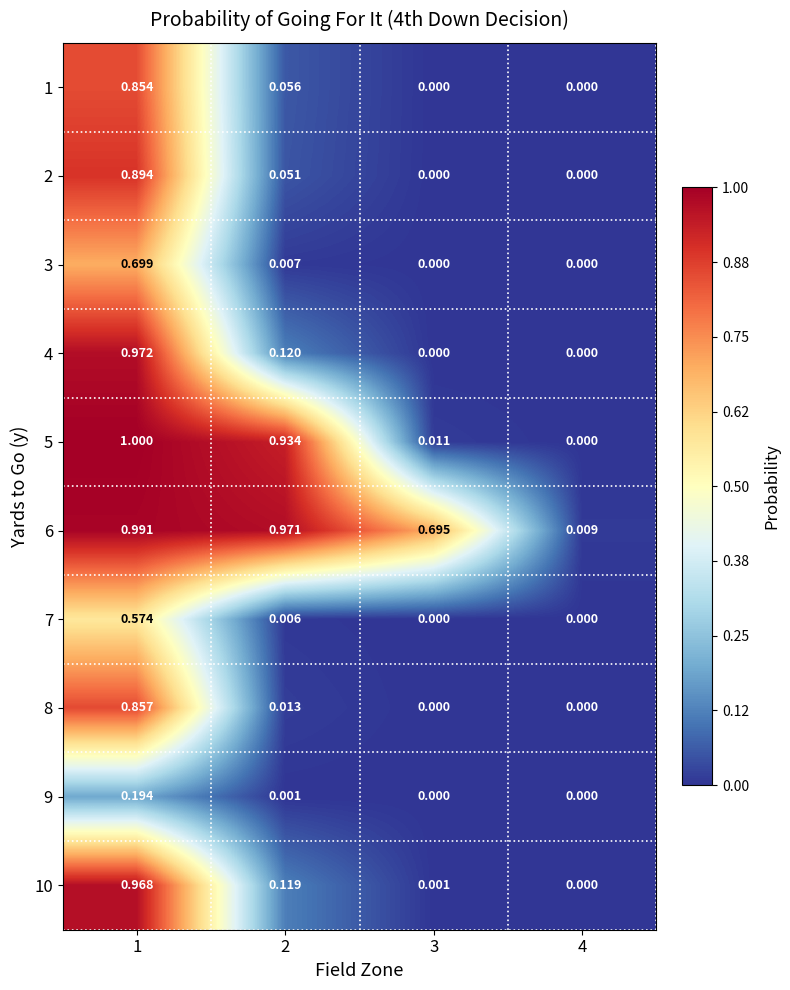

Is the value of 8 at 2 greater than the value of 6 at 3?

No